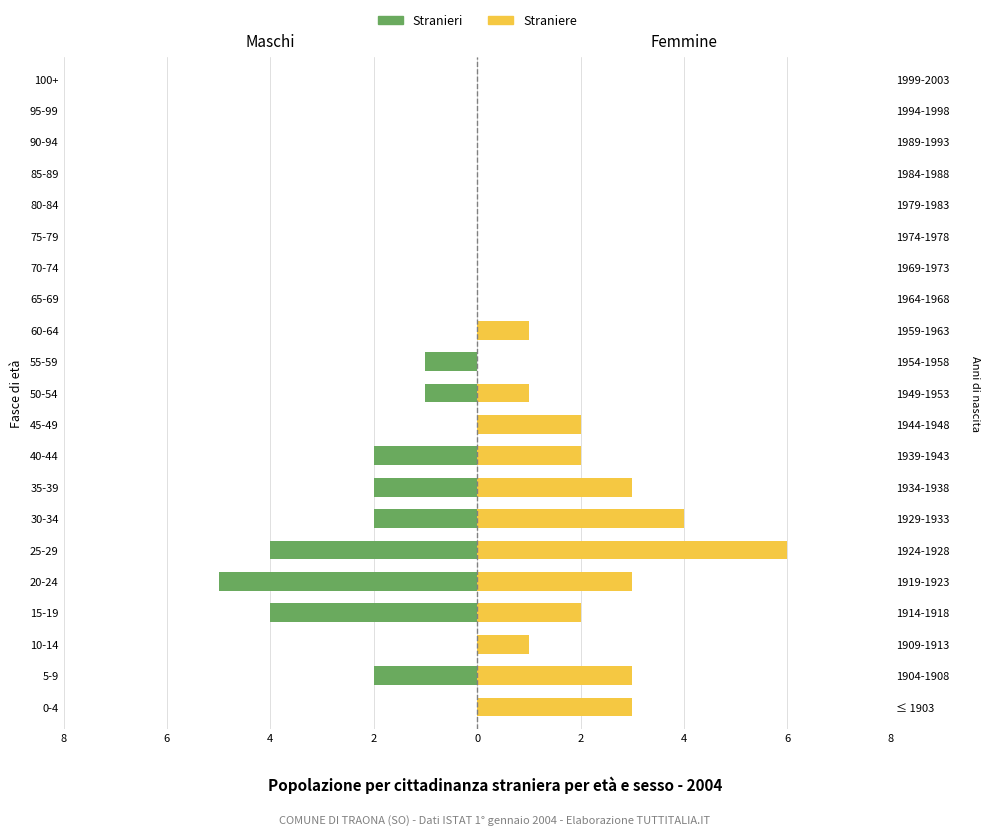

The Straniere series shows 2 at 40-44. True or false?

True